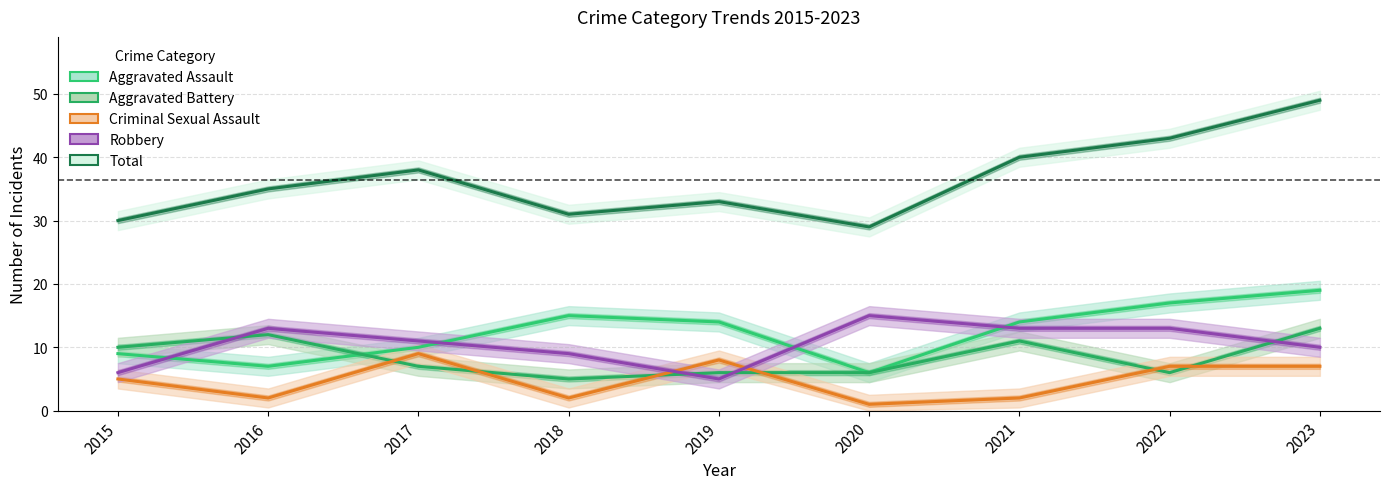

Reading right to left, transcribe all the data shown in this chart.

Aggravated Assault: 2023=19	2022=17	2021=14	2020=6	2019=14	2018=15	2017=10	2016=7	2015=9
Aggravated Battery: 2023=13	2022=6	2021=11	2020=6	2019=6	2018=5	2017=7	2016=12	2015=10
Criminal Sexual Assault: 2023=7	2022=7	2021=2	2020=1	2019=8	2018=2	2017=9	2016=2	2015=5
Robbery: 2023=10	2022=13	2021=13	2020=15	2019=5	2018=9	2017=11	2016=13	2015=6
Total: 2023=49	2022=43	2021=40	2020=29	2019=33	2018=31	2017=38	2016=35	2015=30